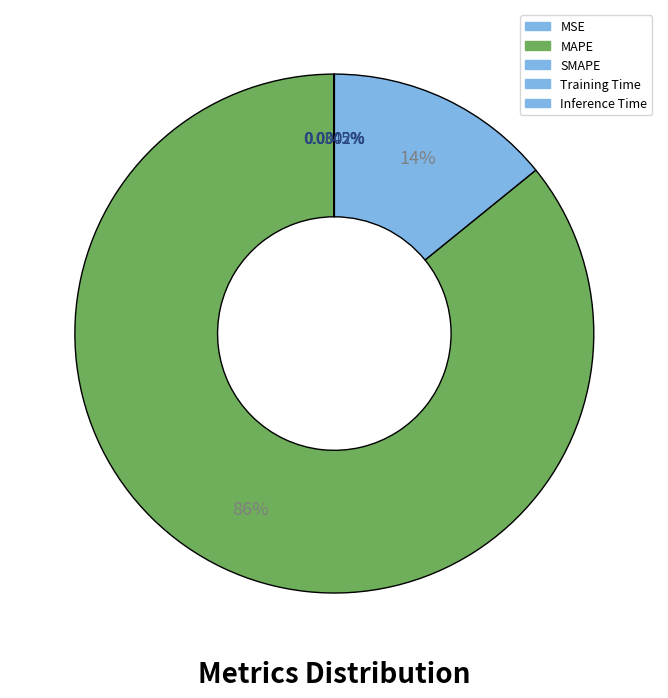

To the nearest percent, what percentage of the pie is SMAPE?

14%